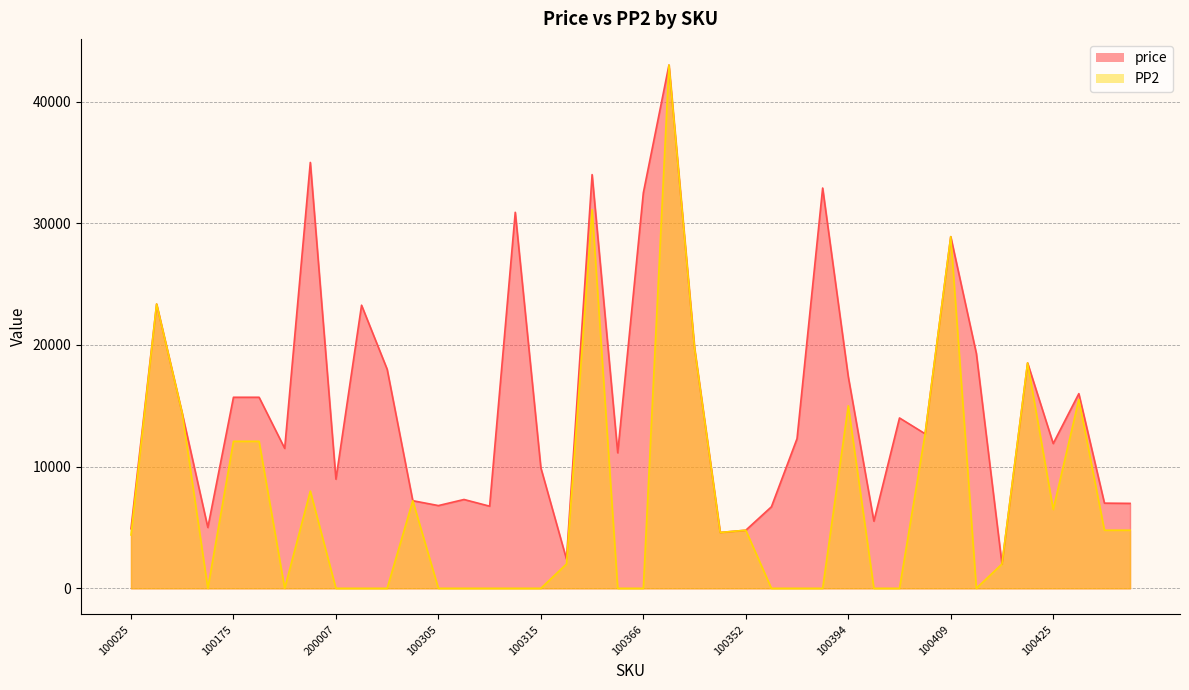

Where does the price series first go above 12700?

100009